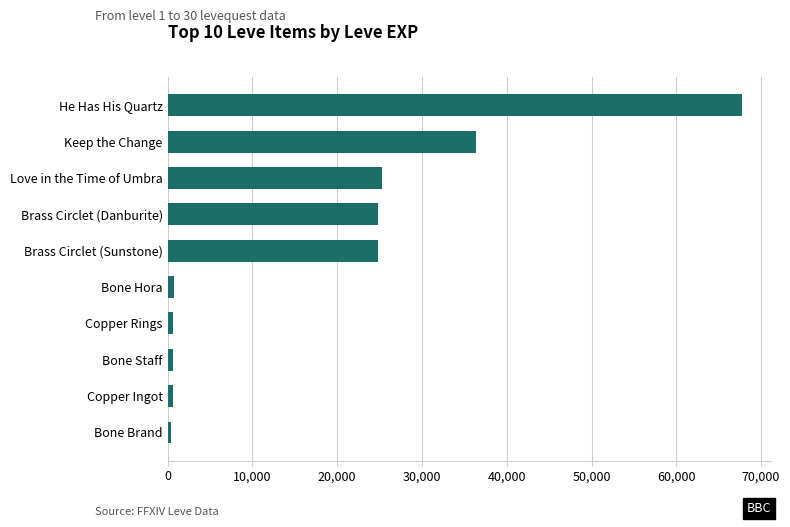

Approximately how many times larger is the value at Love in the Time of Umbra compared to Brass Circlet (Danburite)?

1.0